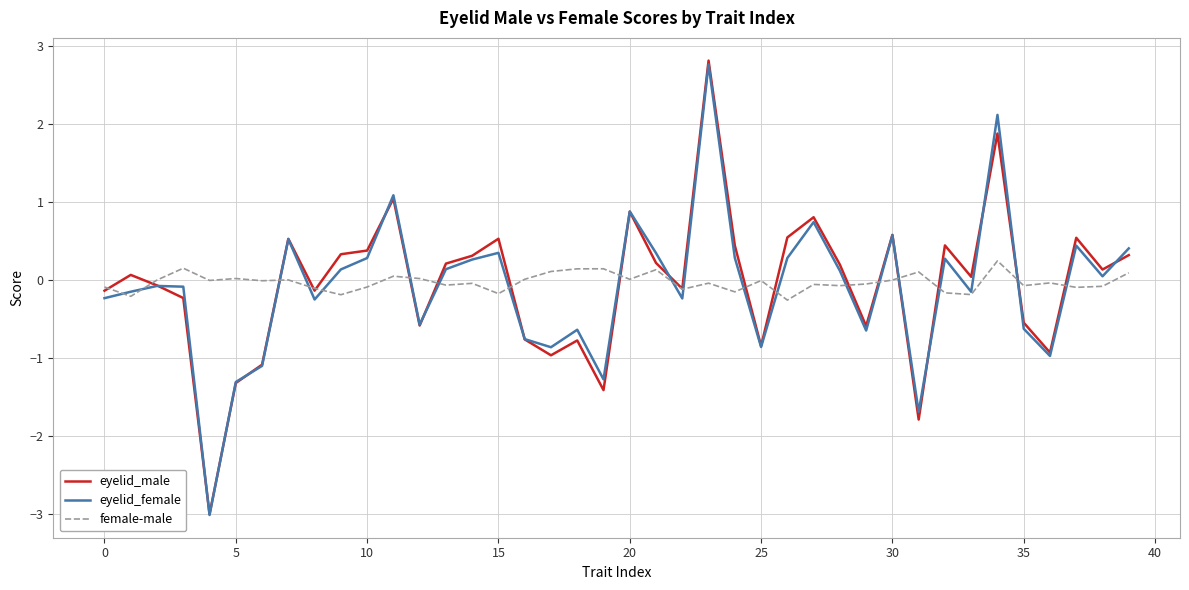

Which series has the widest spread of values?

eyelid_male